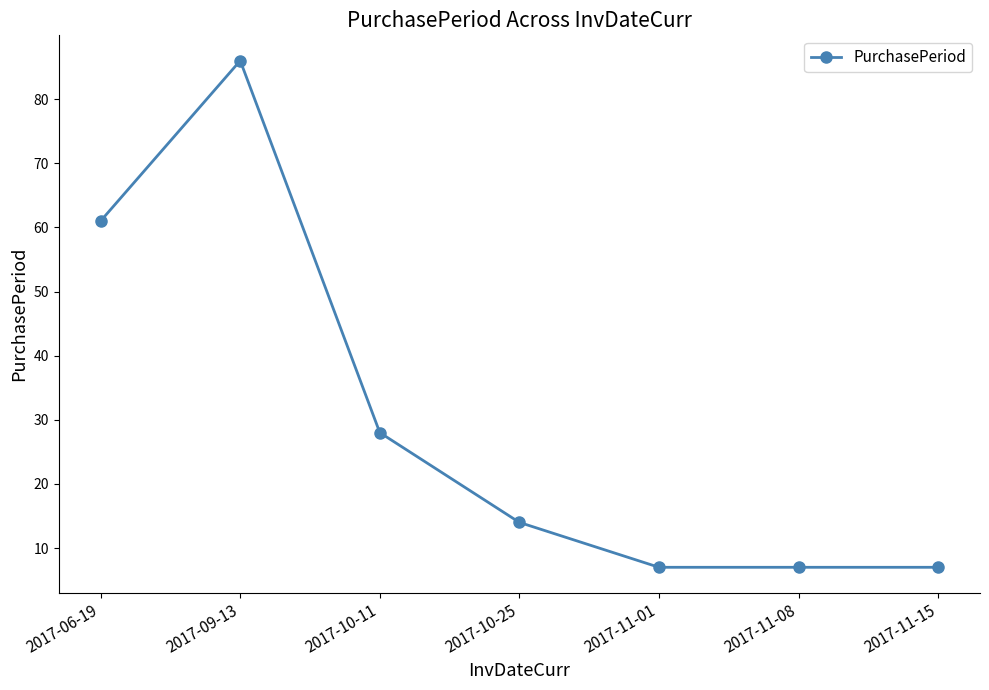

The chart shows a value of 1 at 2017-11-01. True or false?

False